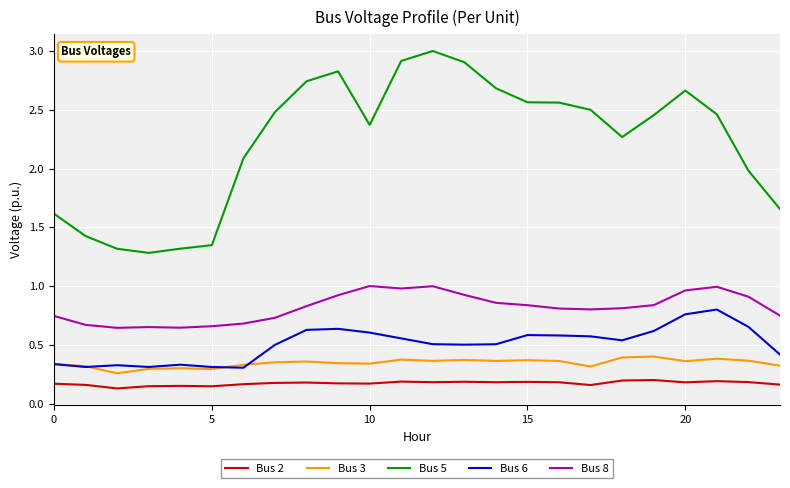

Which series has the widest spread of values?

Bus 5